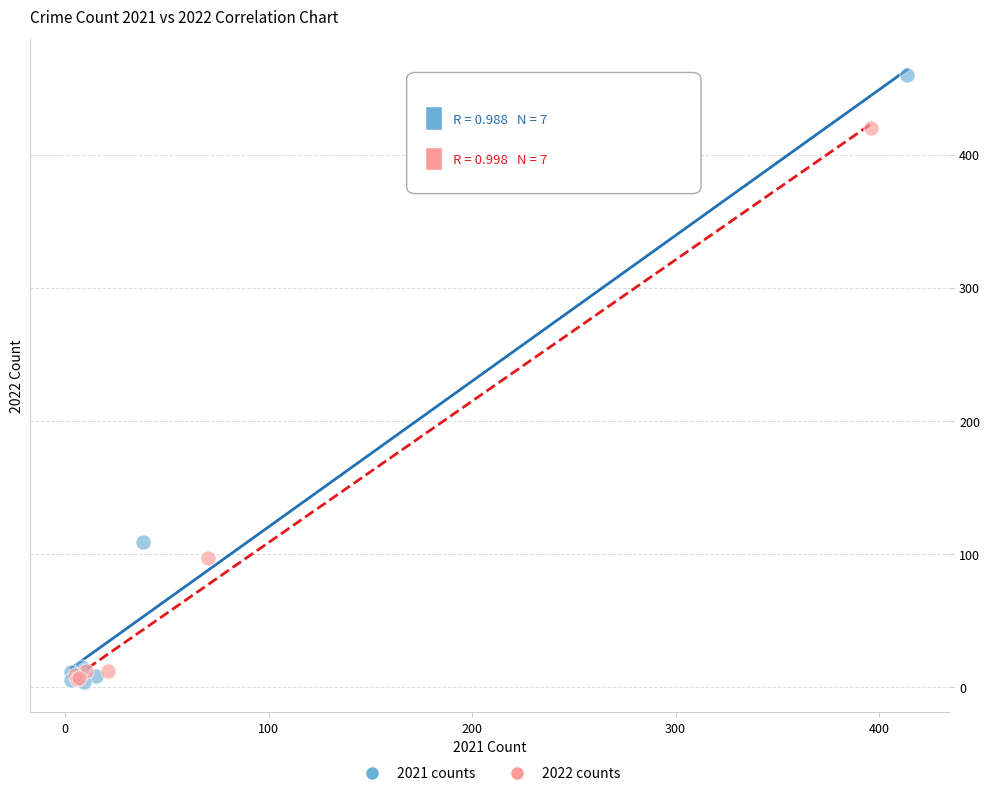

Which series contains the highest Y value?

2021 counts